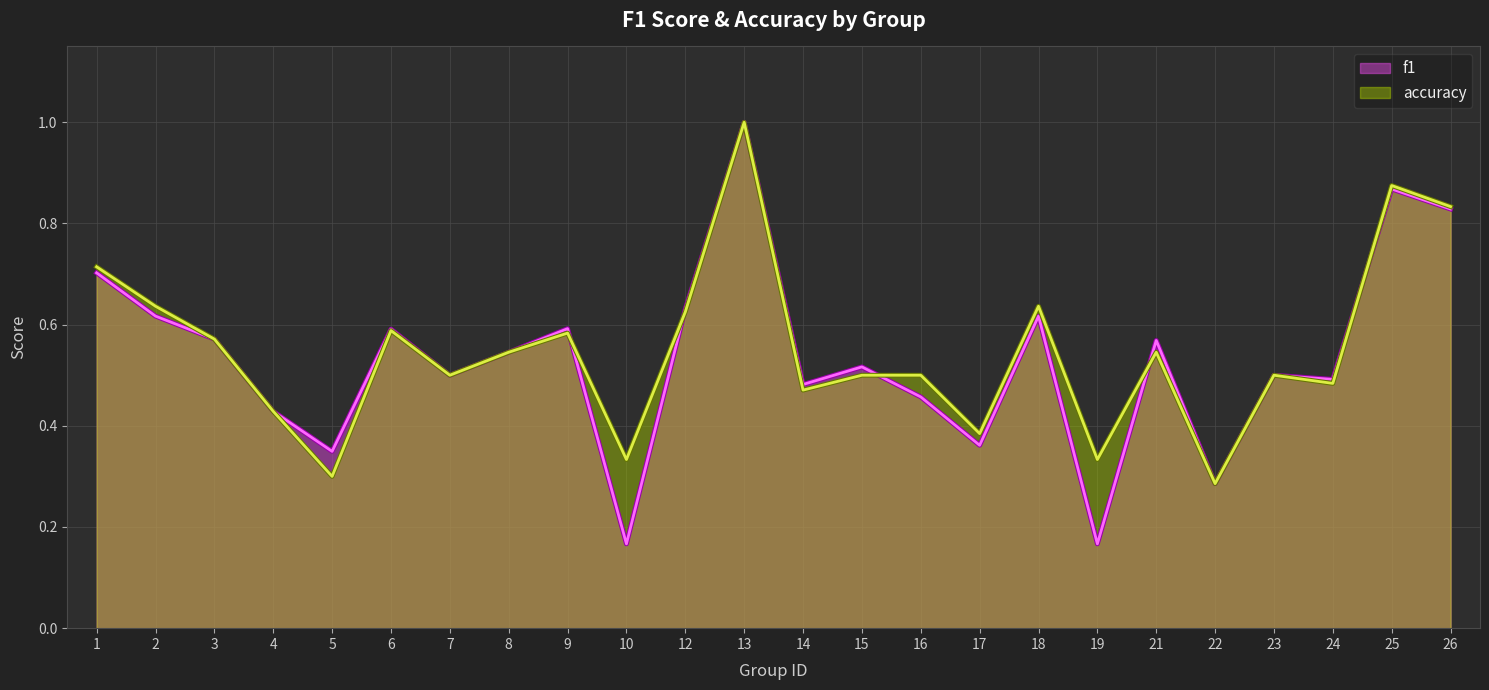

What is the sum of the accuracy values at 24 and 16?

1.0